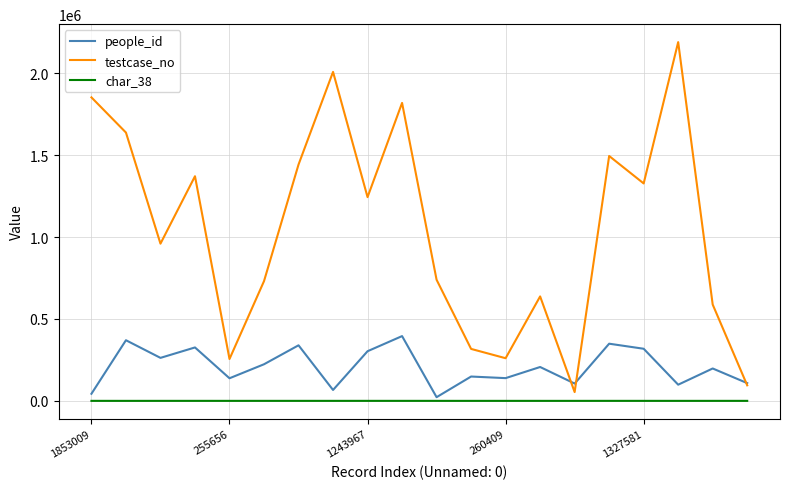

True or false: testcase_no and char_38 cross at least once.

False